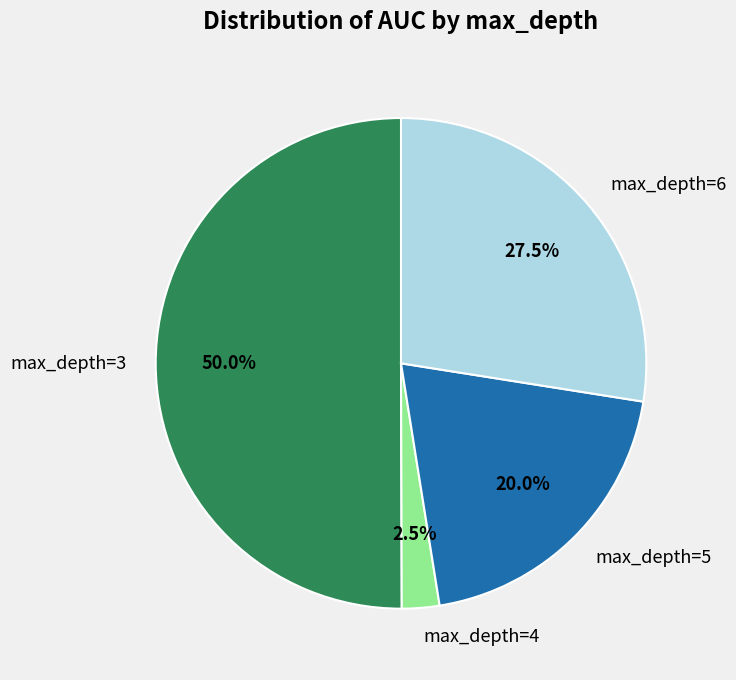

Count the number of slices in the pie.

4